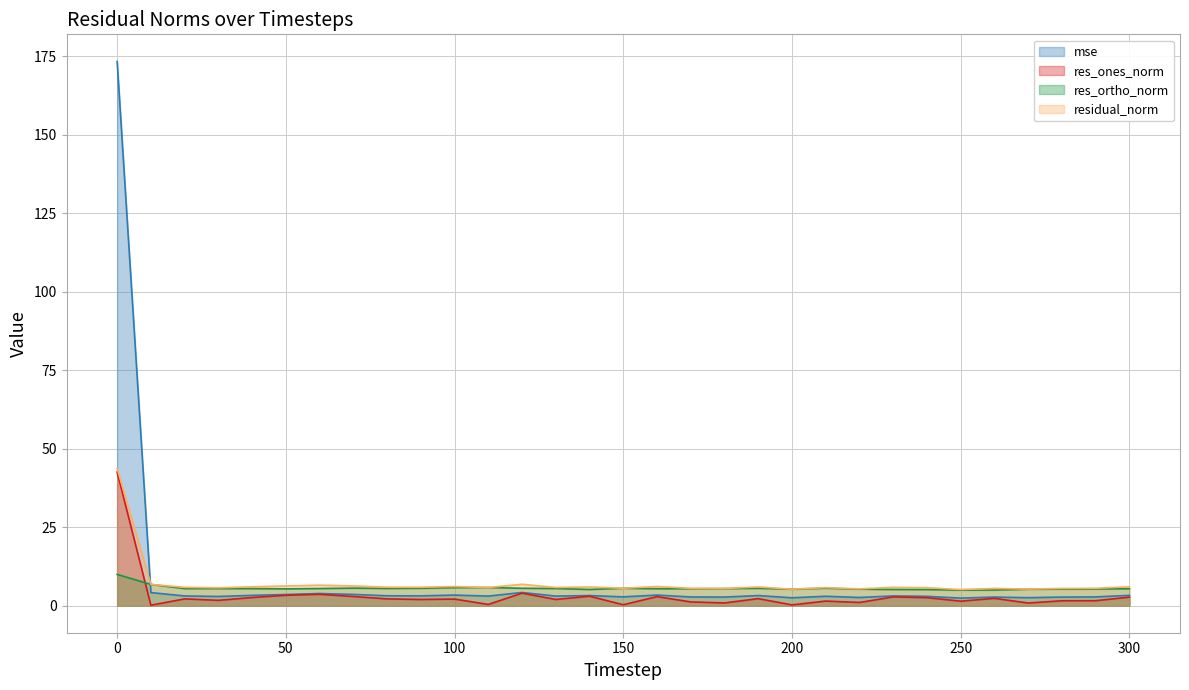

True or false: res_ones_norm has a value of 1.7 at 240.

False